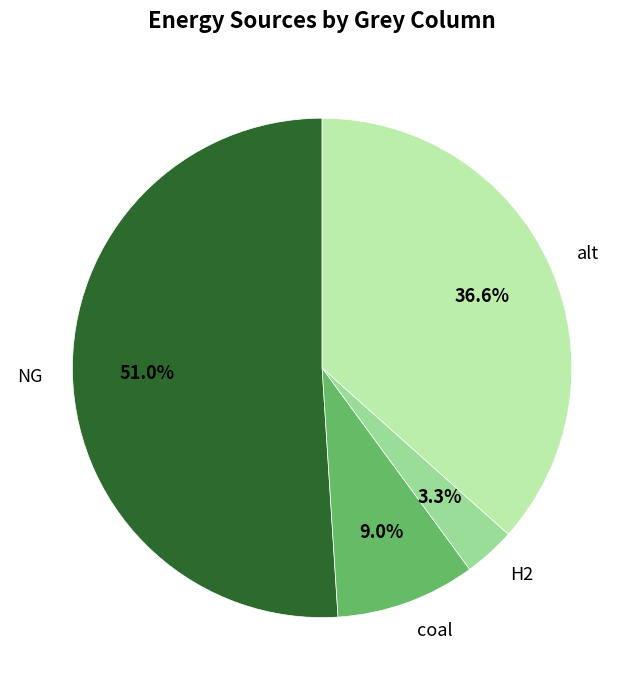

Which slice represents more than half of the pie?

NG